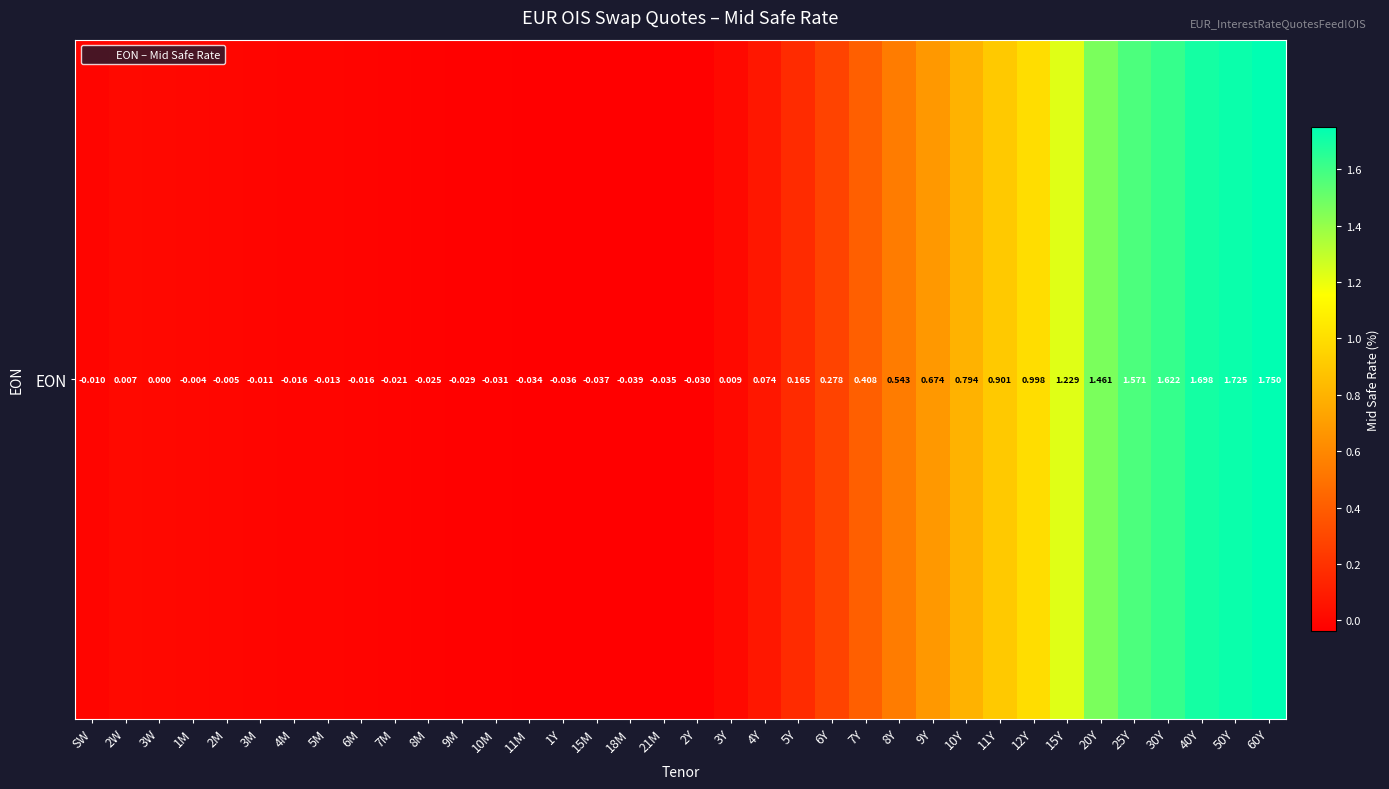

Where is the data nearest to the value 0?

3W